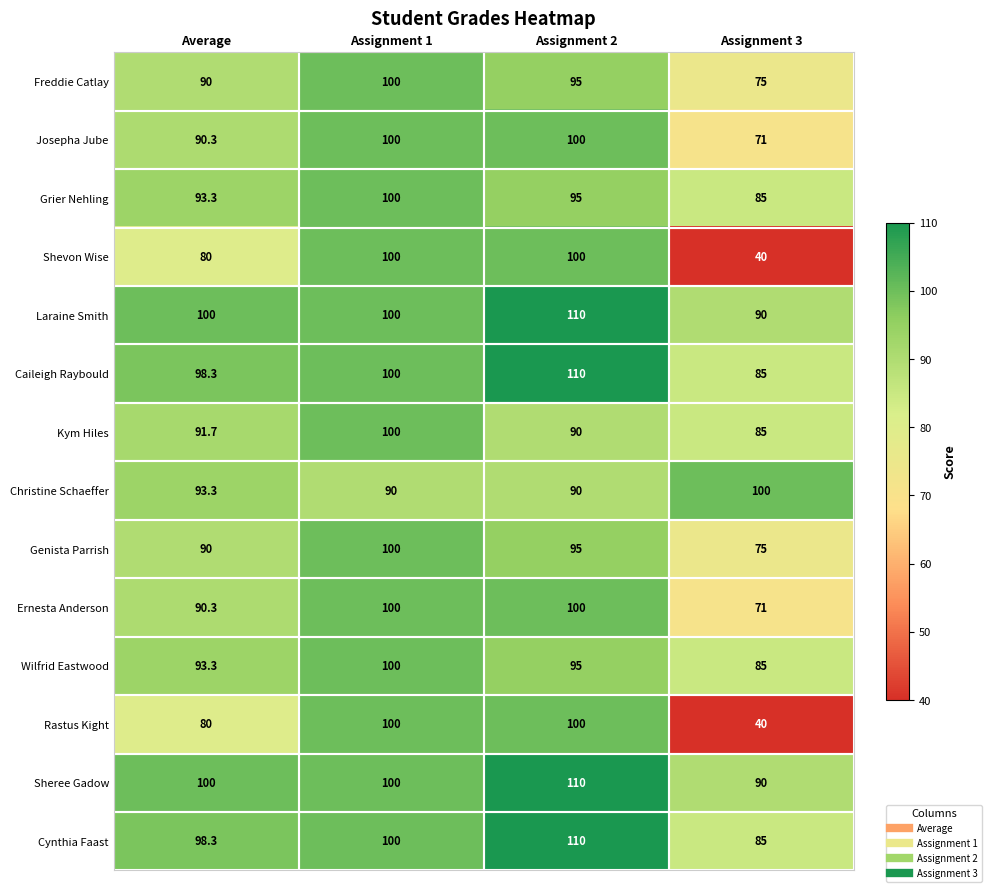

List the labels in order of Cynthia Faast value, smallest first.

Assignment 3, Average, Assignment 1, Assignment 2